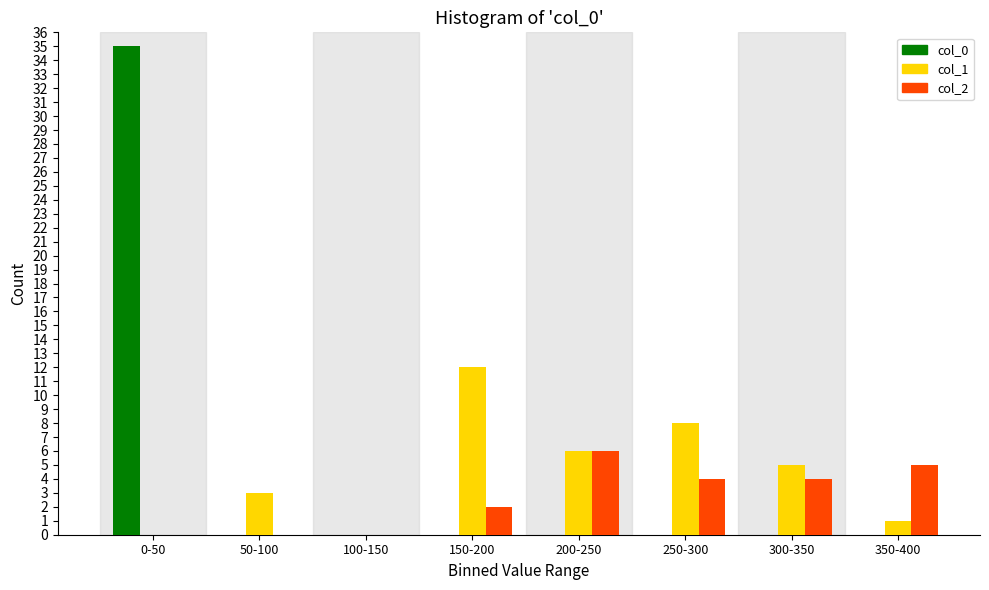

Reading right to left, list all the values displayed in this chart.

col_0: 350-400=0	300-350=0	250-300=0	200-250=0	150-200=0	100-150=0	50-100=0	0-50=35
col_1: 350-400=1	300-350=5	250-300=8	200-250=6	150-200=12	100-150=0	50-100=3	0-50=0
col_2: 350-400=5	300-350=4	250-300=4	200-250=6	150-200=2	100-150=0	50-100=0	0-50=0